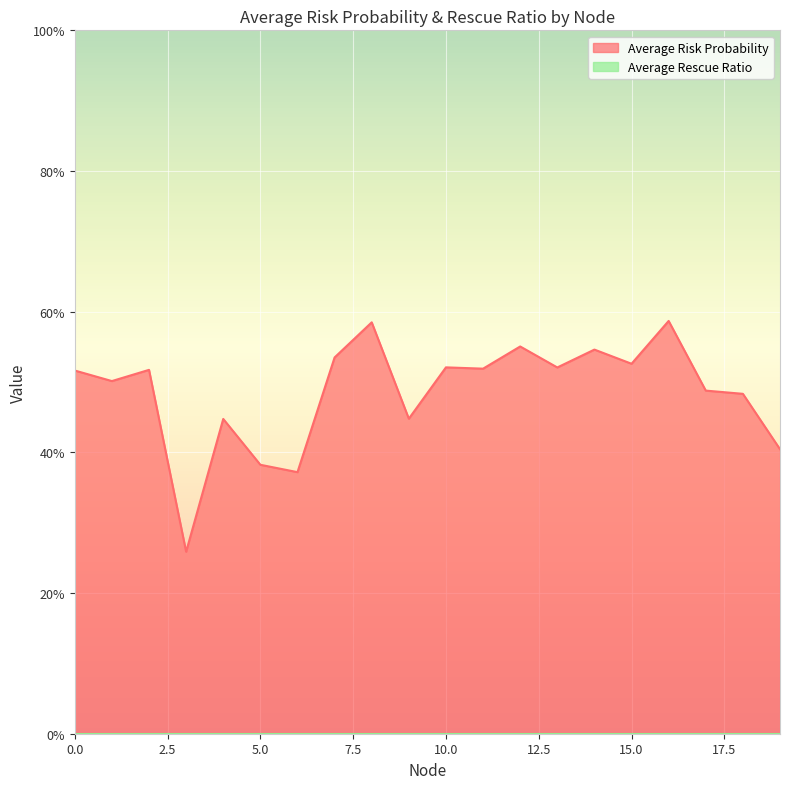

What is the maximum value shown in the chart?

0.6